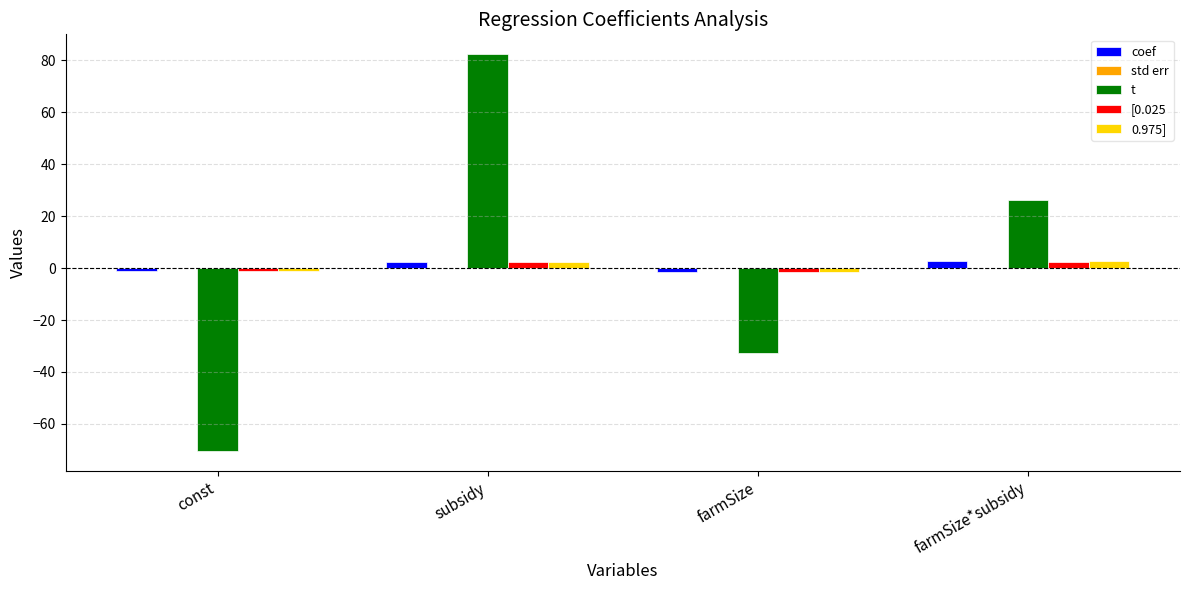

At which category is the sum across all series the highest?

subsidy